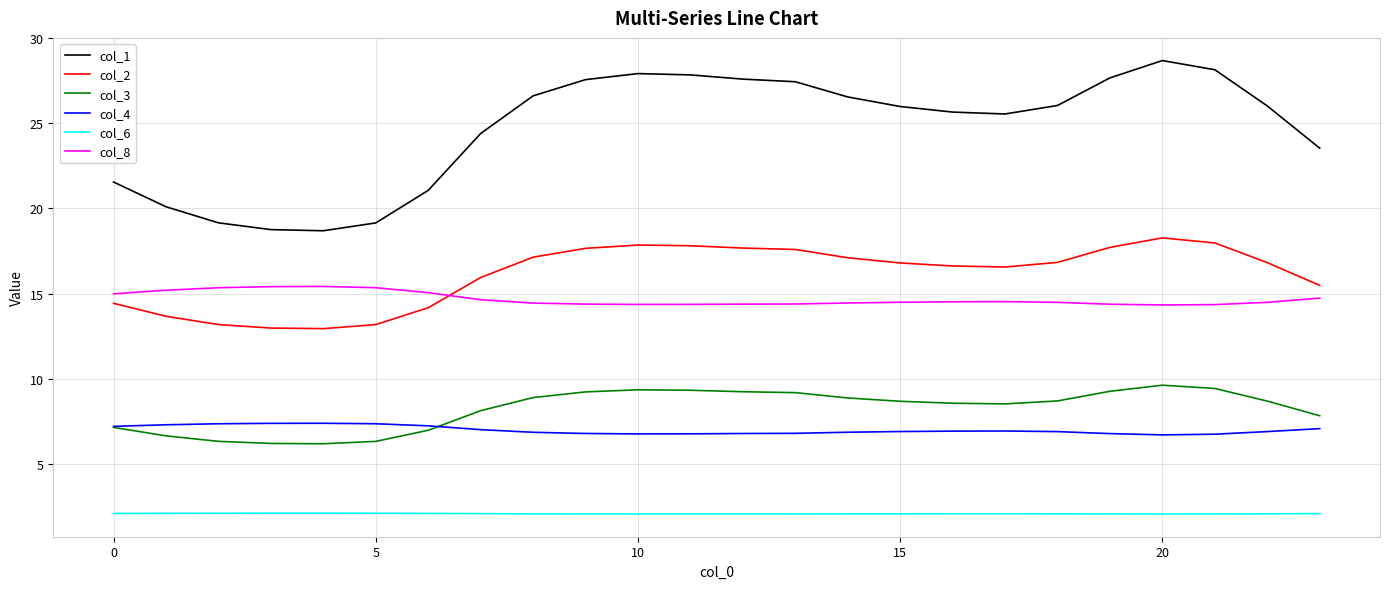

Count the number of data series in this chart.

6